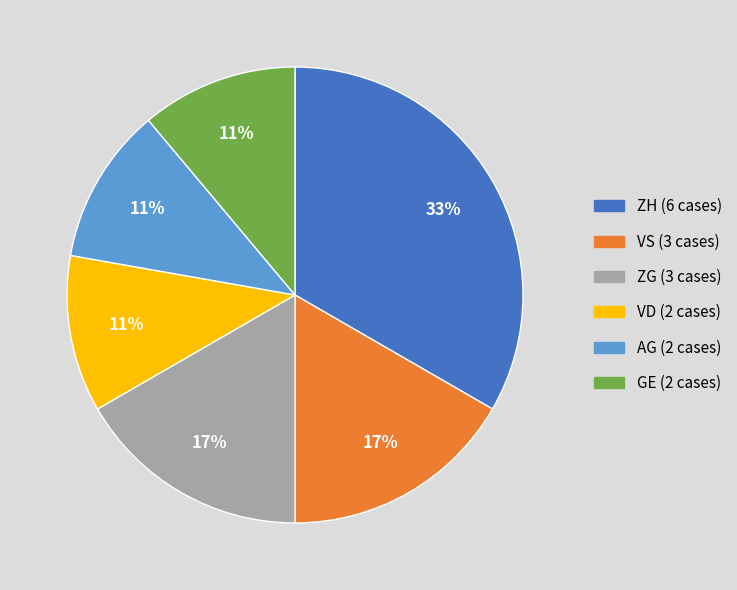

Does any single category account for the majority?

No